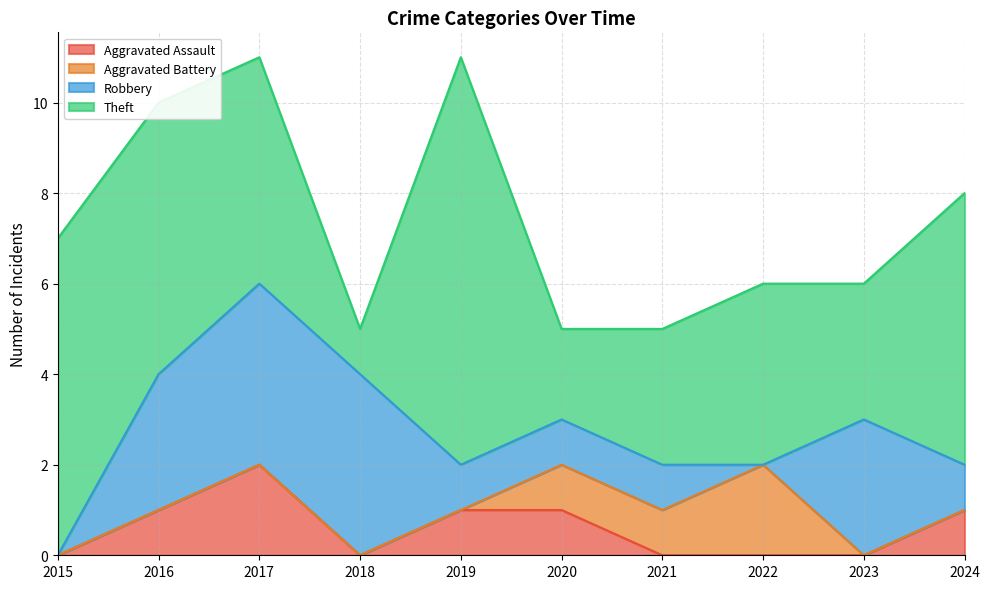

Which series has the largest total across all categories?

Theft